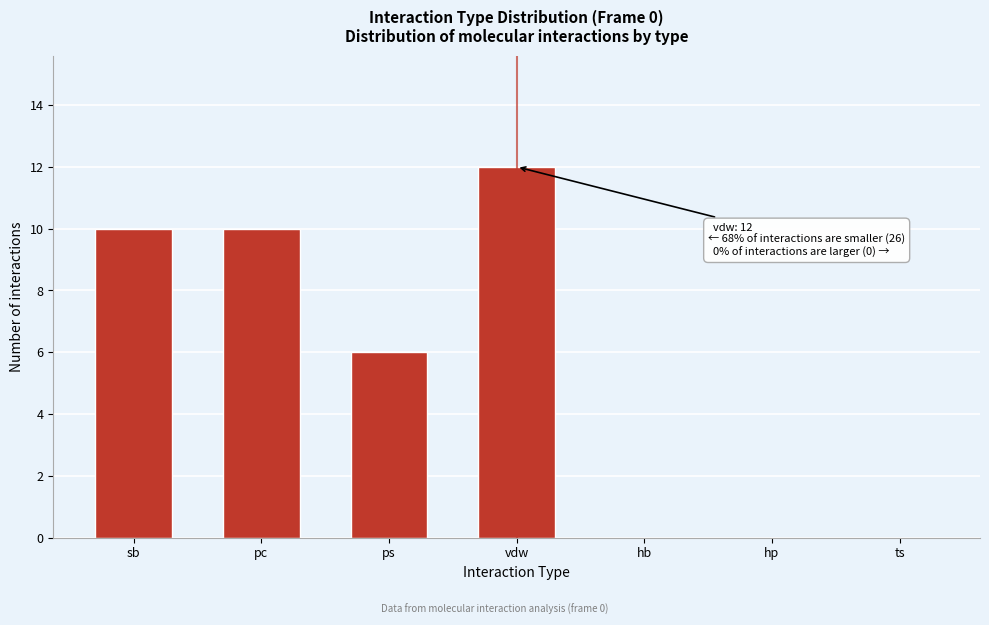

Reading left to right, list all the values displayed in this chart.

sb=10	pc=10	ps=6	vdw=12	hb=0	hp=0	ts=0